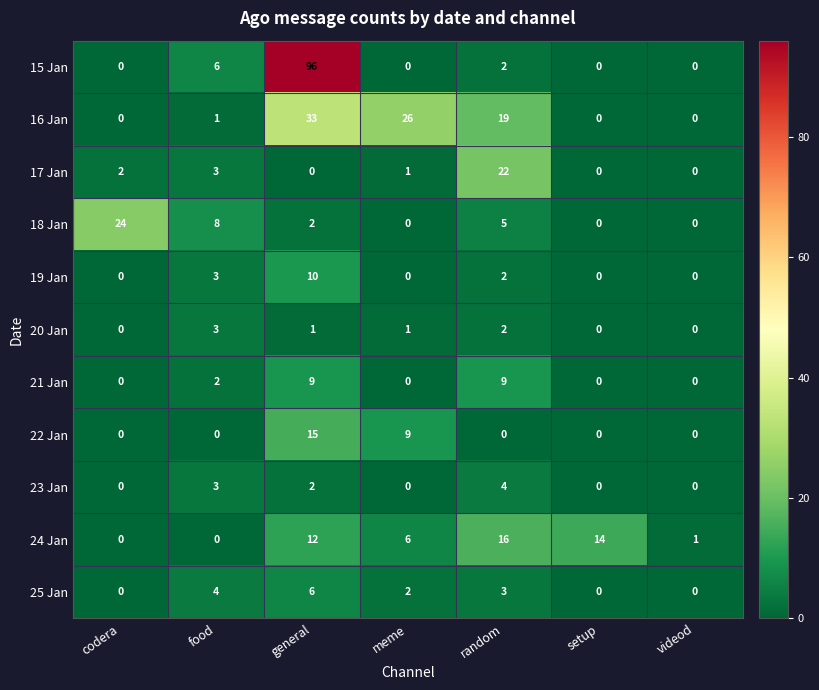

What is the difference between the 25 Jan values at videod and general?

6